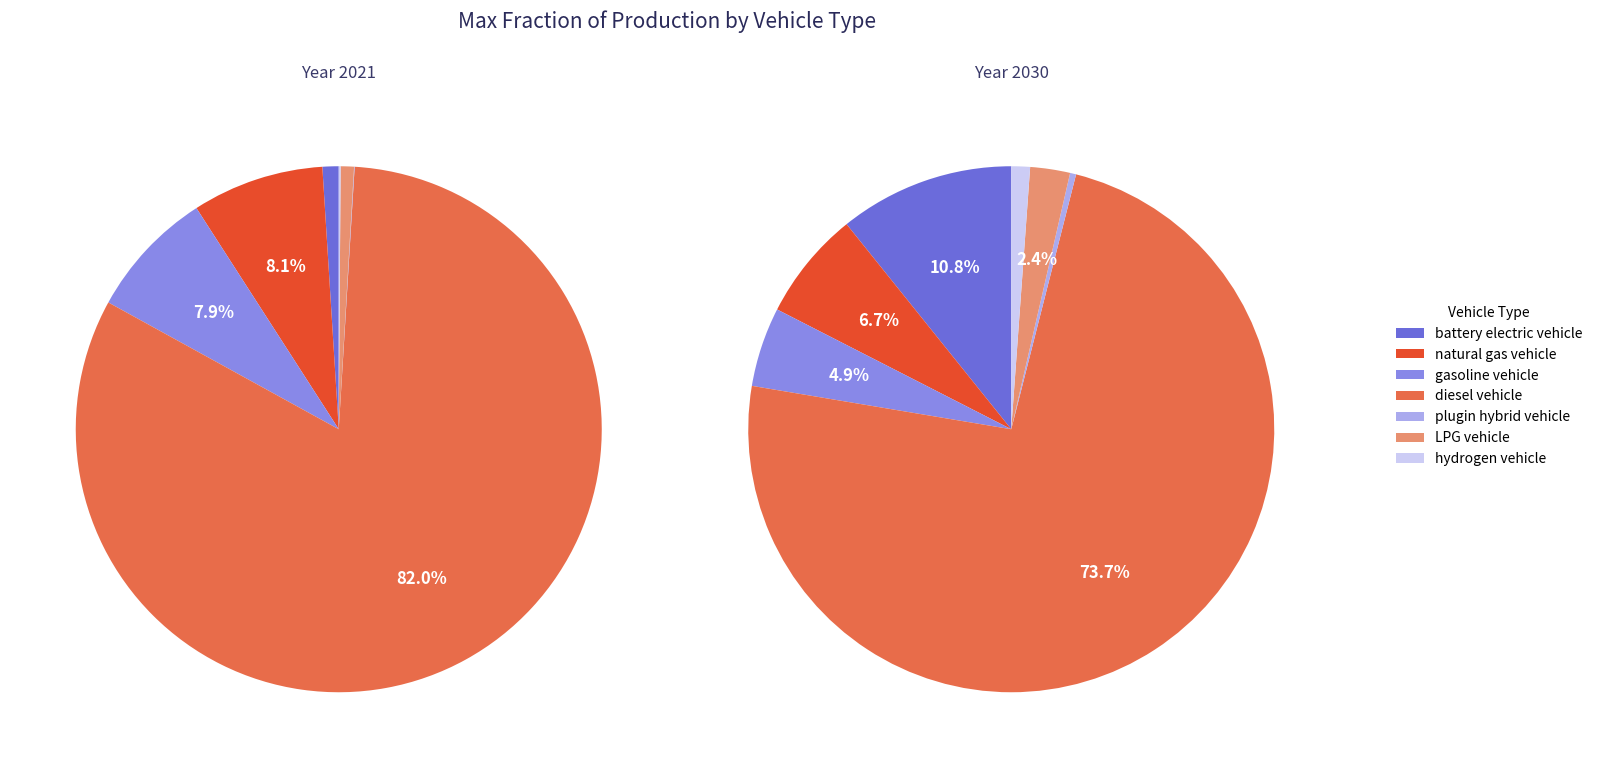

Which category has the smallest portion of the pie?

plugin hybrid vehicle